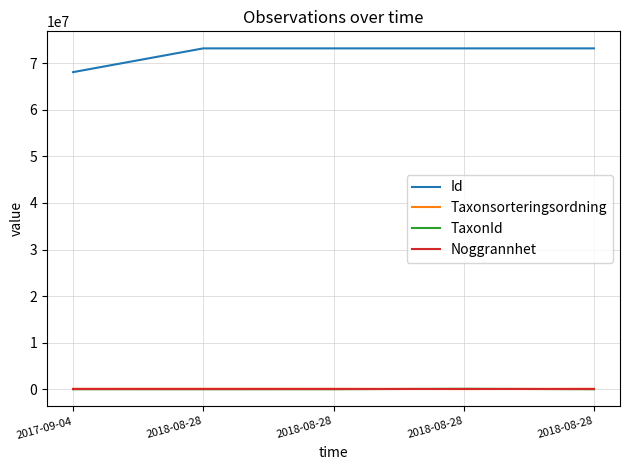

How many interior local peaks does the Taxonsorteringsordning series have?

1